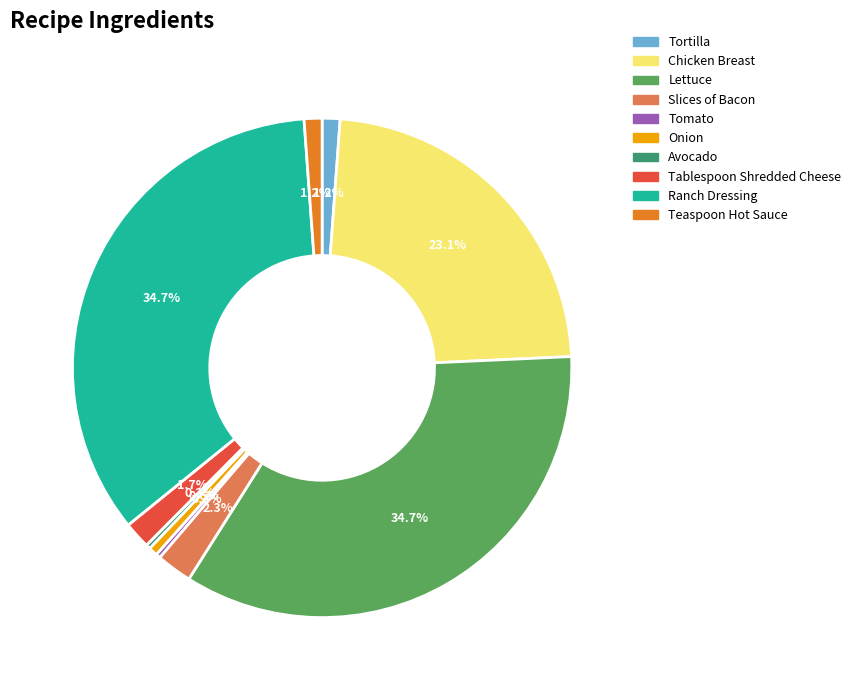

Which has a higher value, Slices of Bacon or Teaspoon Hot Sauce?

Slices of Bacon